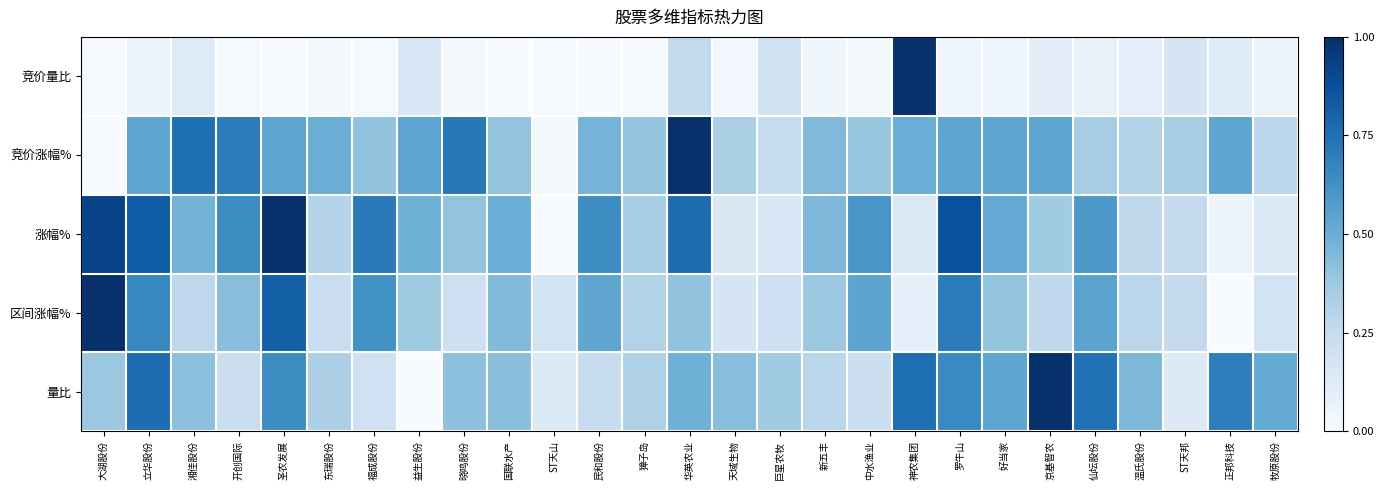

What is the total value across all series at 大湖股份?

2.3